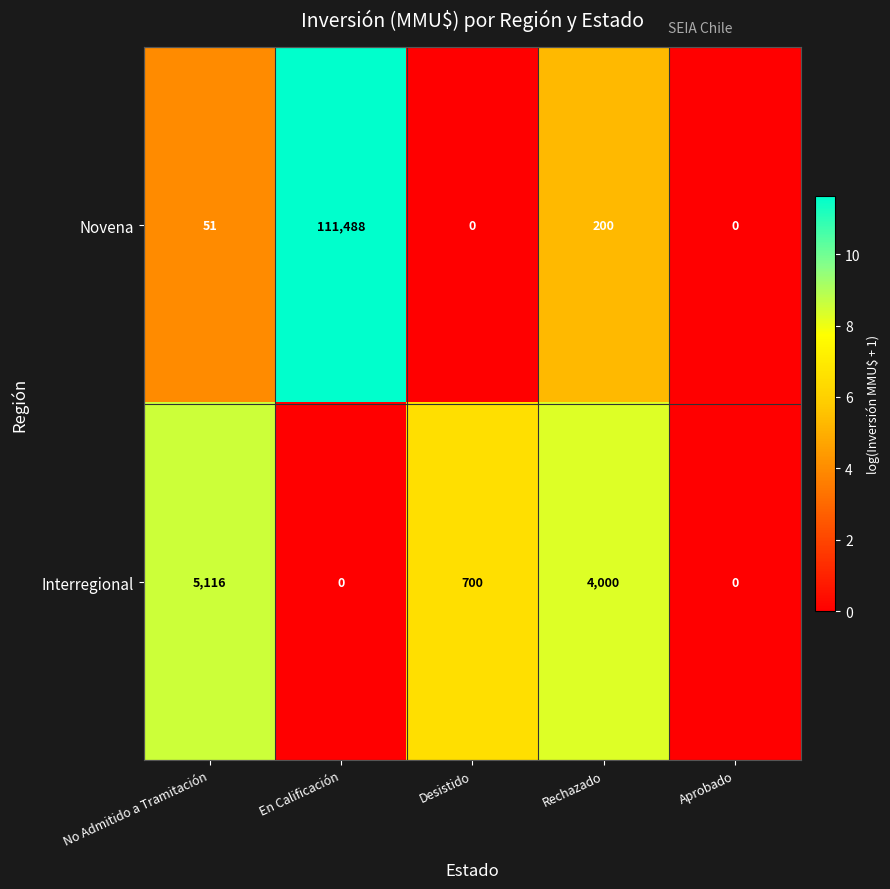

How many Interregional values are between 0 and 4000?

4